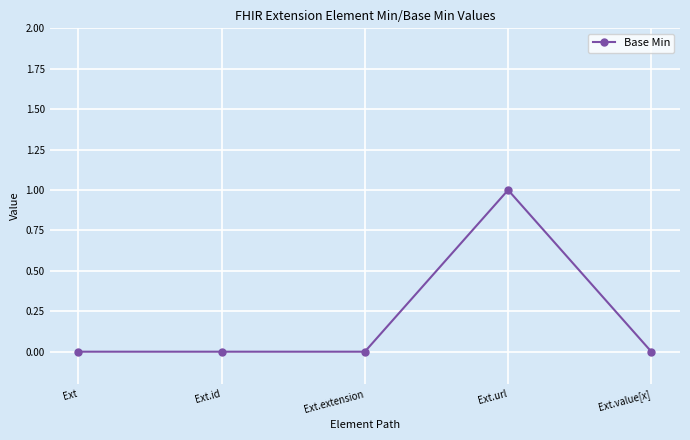

What is the change in value from Ext to Ext.url?

+1